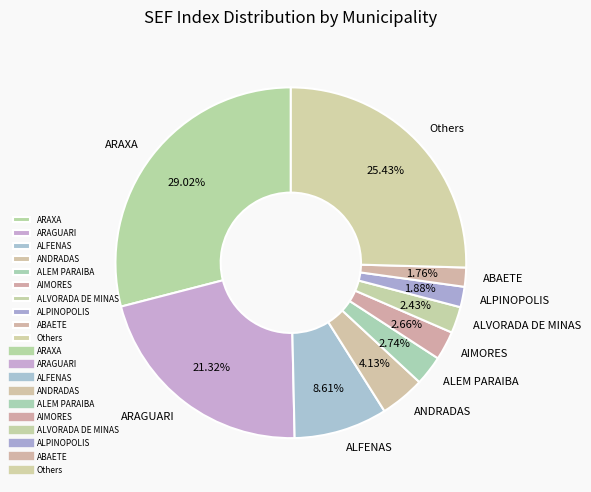

Combined, do Others and ALPINOPOLIS account for over 50%?

No